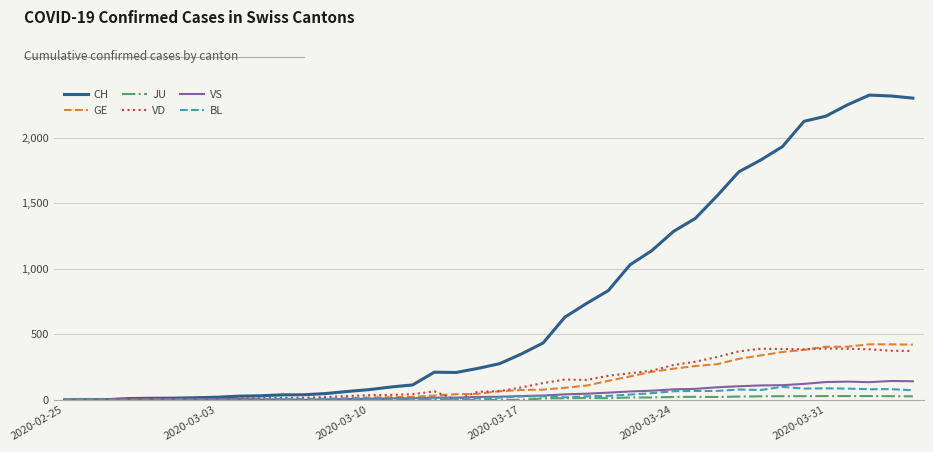

What is the maximum value shown in the chart?

2326